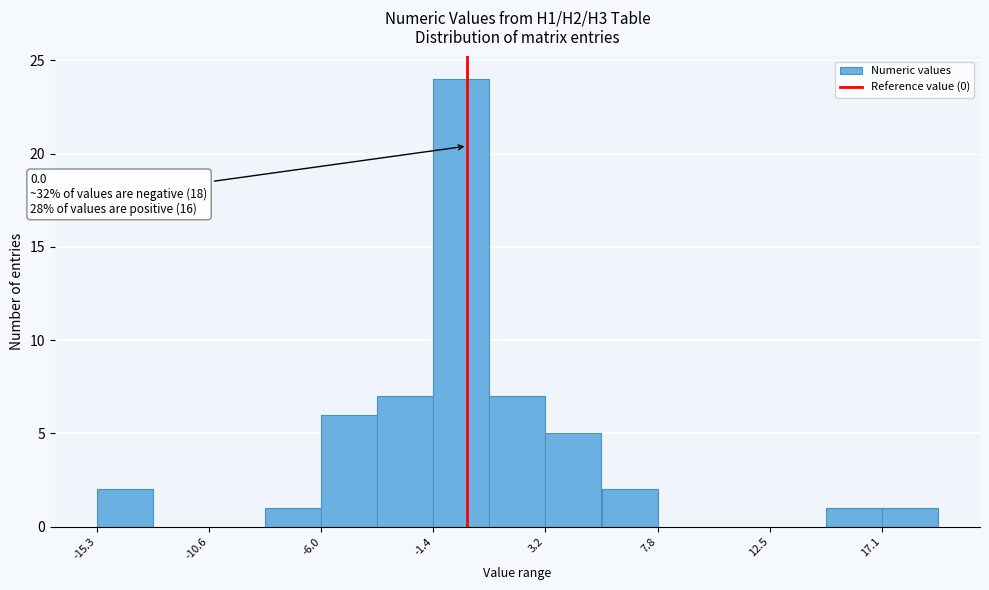

Over which range of the x-axis is the bar tallest?

-1.5 to 1.0